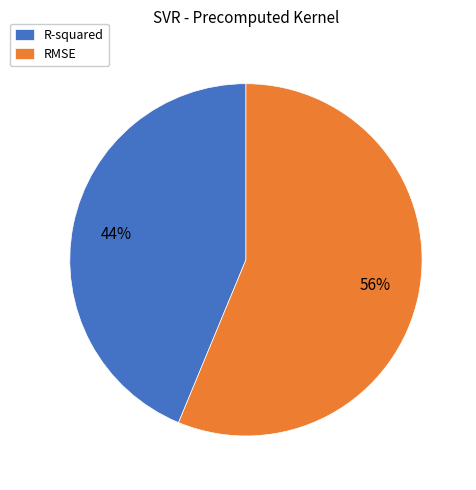

What percentage is the R-squared slice, to the nearest percent?

44%